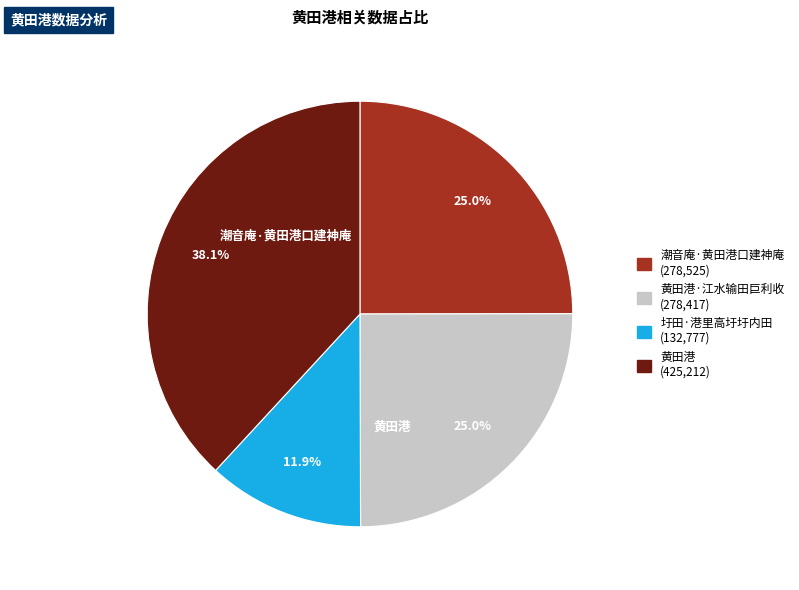

To the nearest percent, what is the difference between the largest and smallest slice percentages?

26%